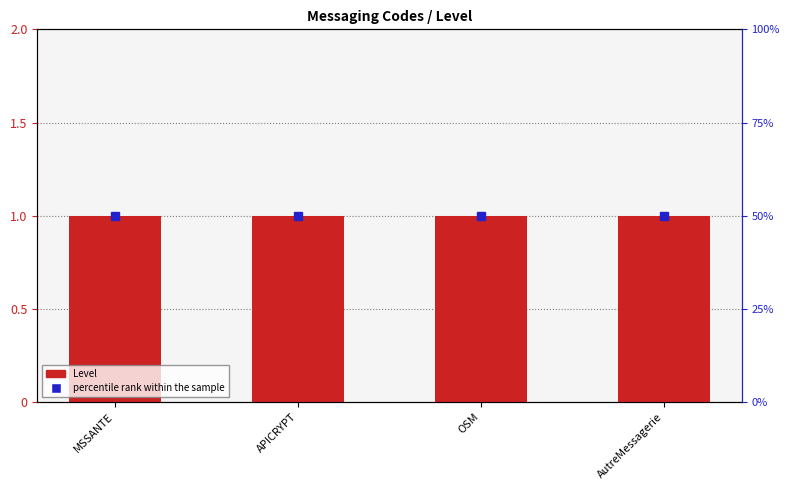

Is it true that percentile rank within the sample equals 50 at OSM?

True